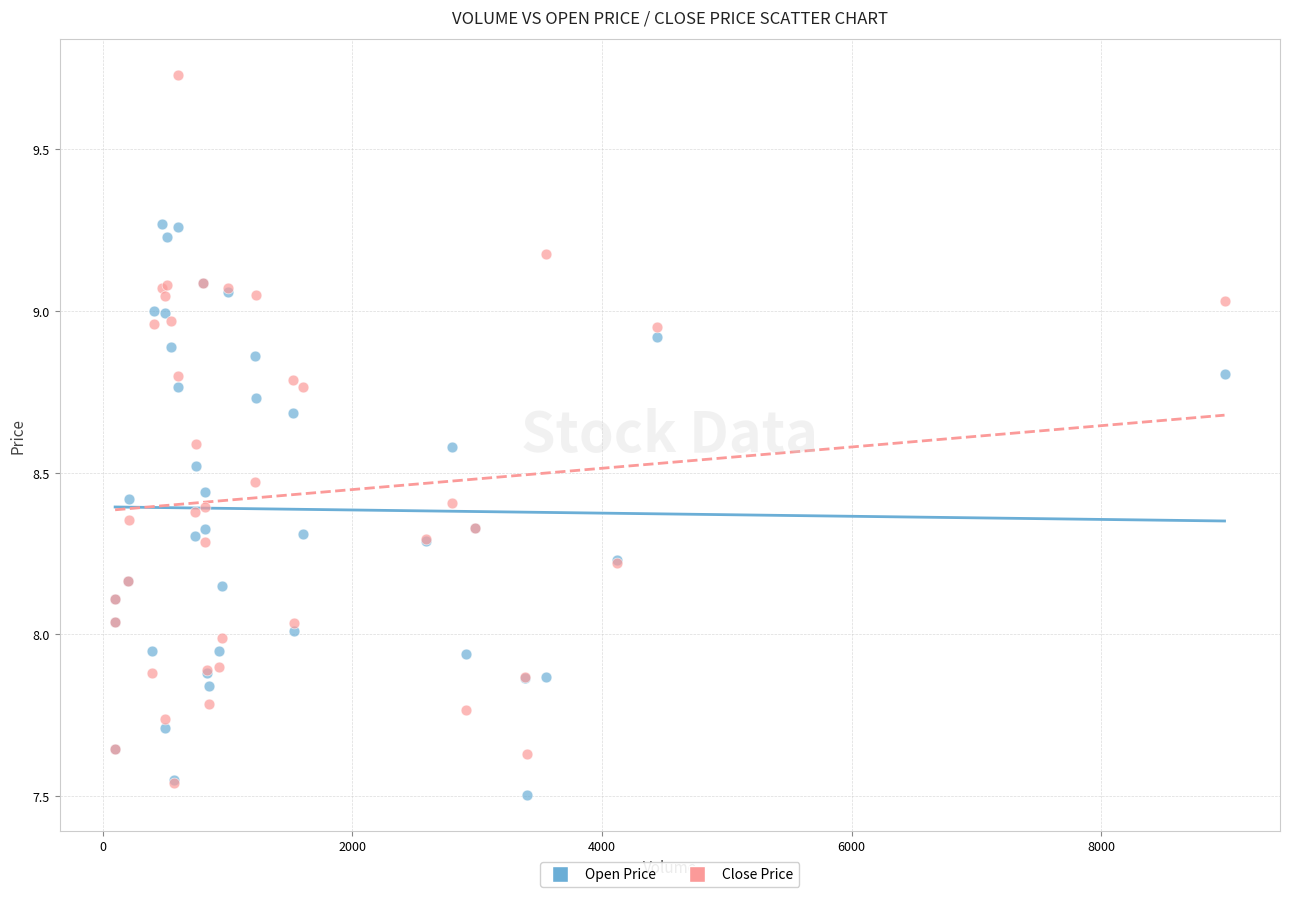

What are all the series names shown in the legend?

Open Price, Close Price